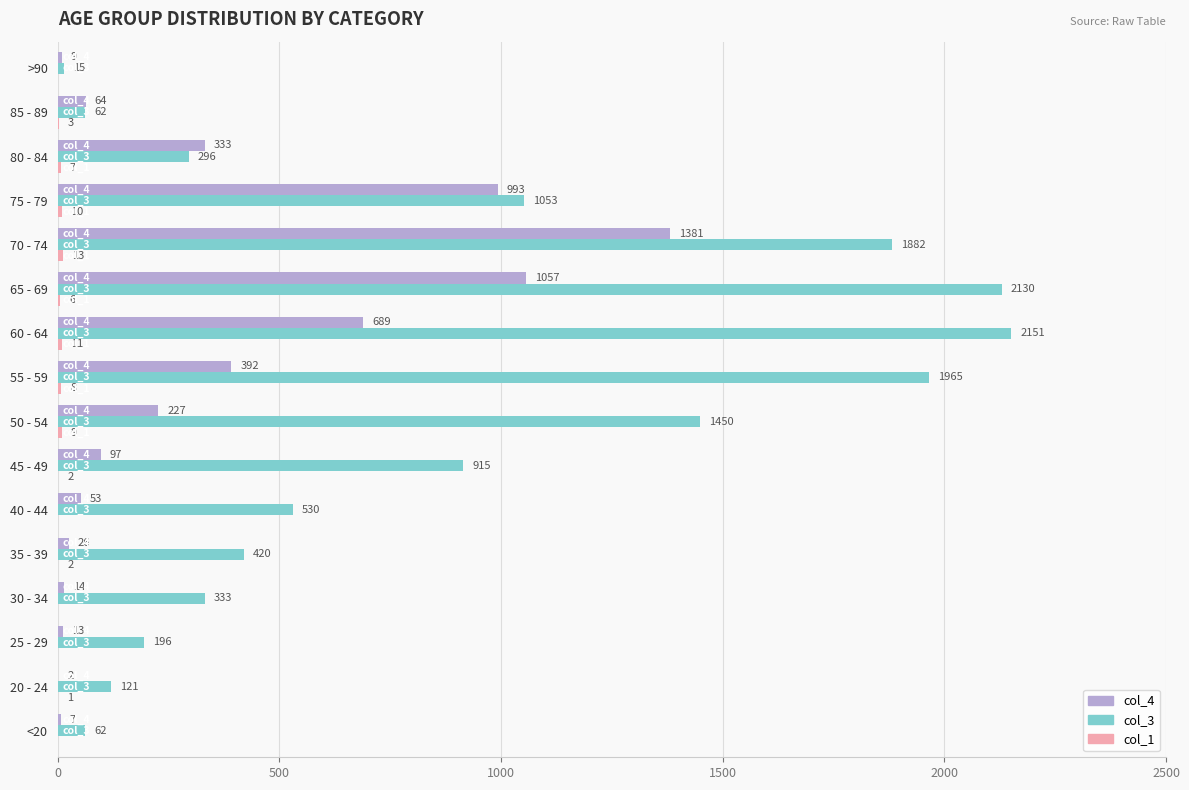

Which category has the highest value in the col_3 series?

60 - 64